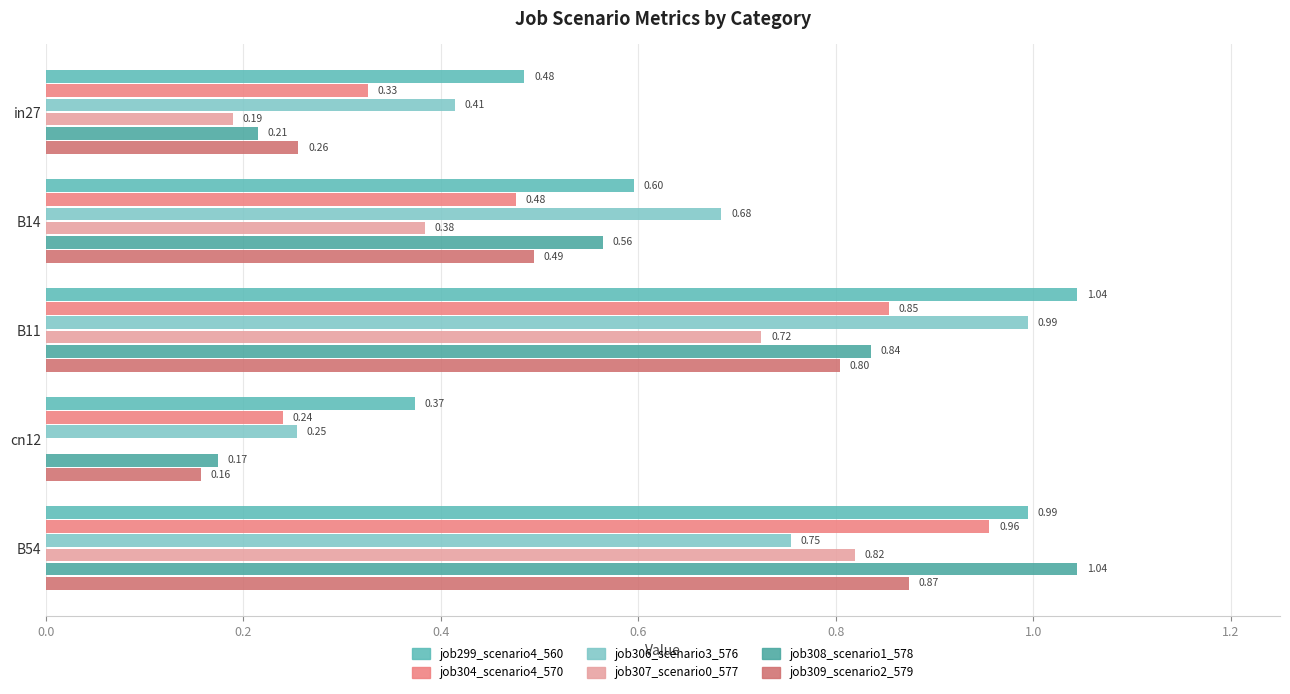

What is the lowest value of the job299_scenario4_560 series?

0.4